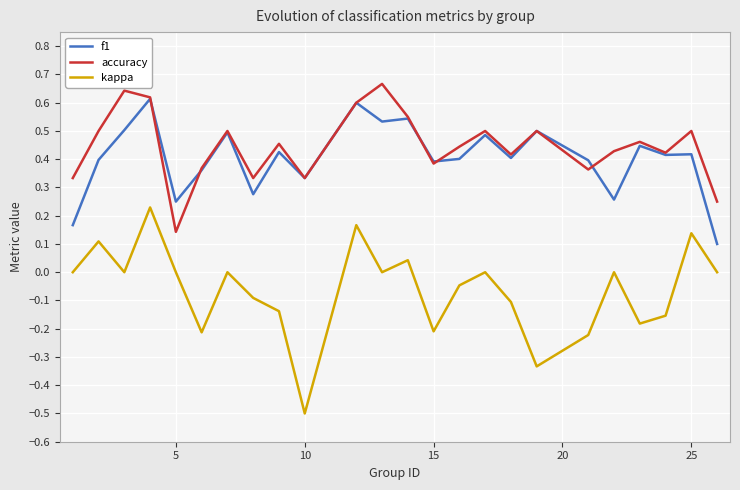

True or false: kappa and accuracy intersect in this chart.

False